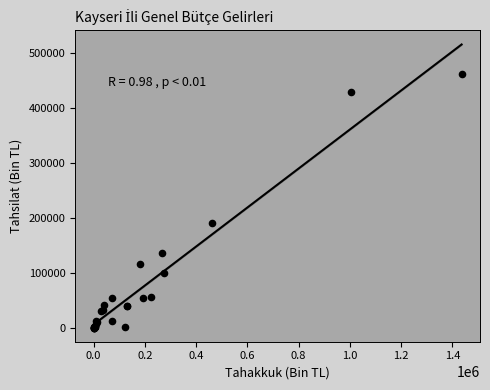

What Y value in the scatter plot is closest to 230722?

190241